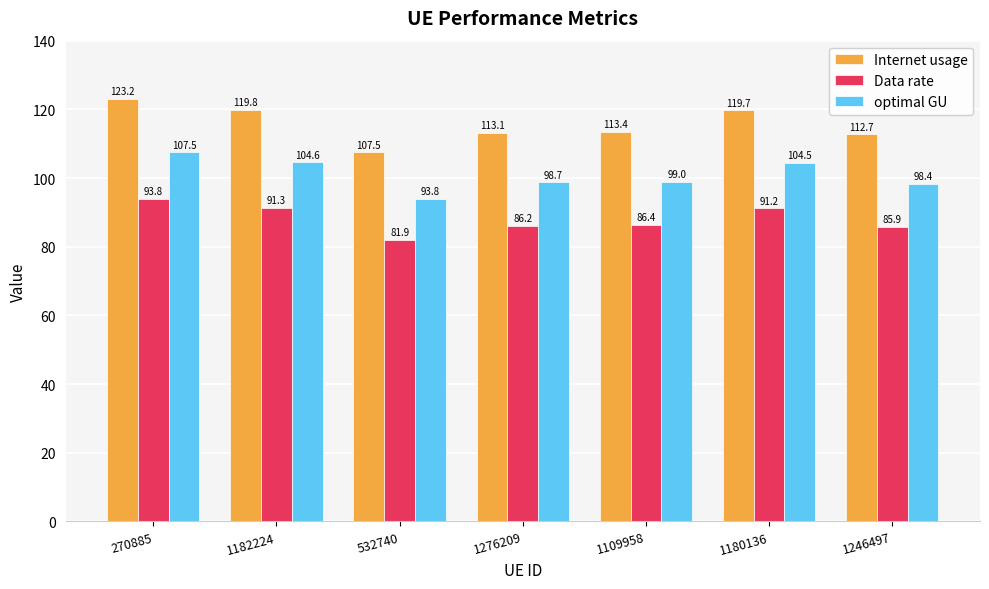

What position from the left is 1182224?

2